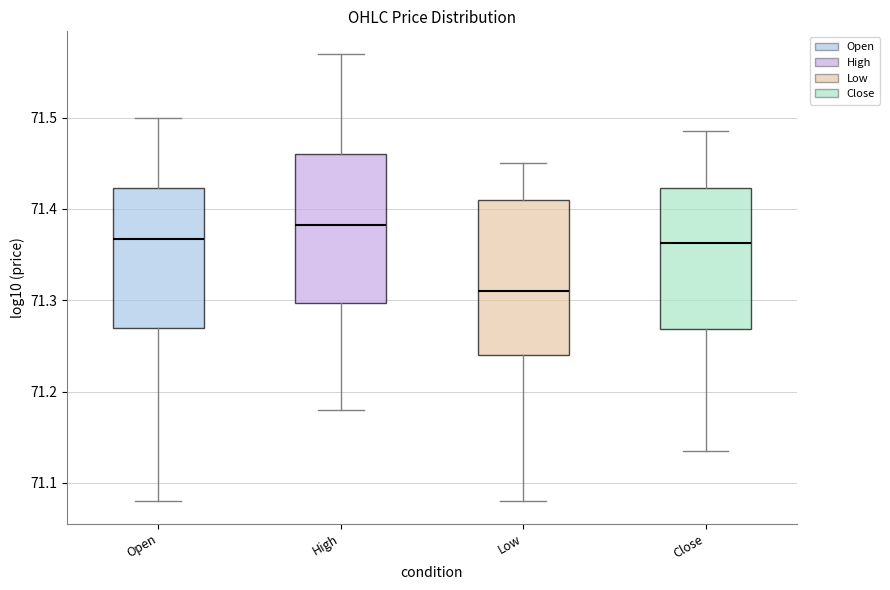

Reading left to right, read every box against the y-axis: the position of its median line, the range the box covers, and the ends of its whiskers. The values are not printed on the chart, so give them approximately, as read against the axis.

Open: median 71.37, box 71.27 to 71.42, whiskers 71.08 to 71.50
High: median 71.38, box 71.30 to 71.46, whiskers 71.18 to 71.57
Low: median 71.31, box 71.24 to 71.41, whiskers 71.08 to 71.45
Close: median 71.36, box 71.27 to 71.42, whiskers 71.14 to 71.49